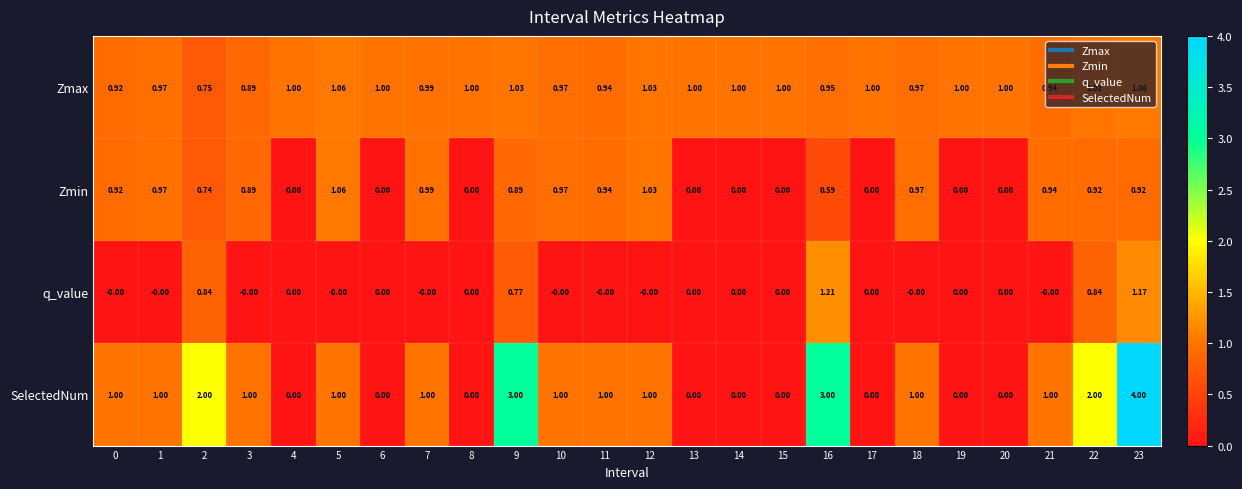

Which series has the largest total across all categories?

SelectedNum